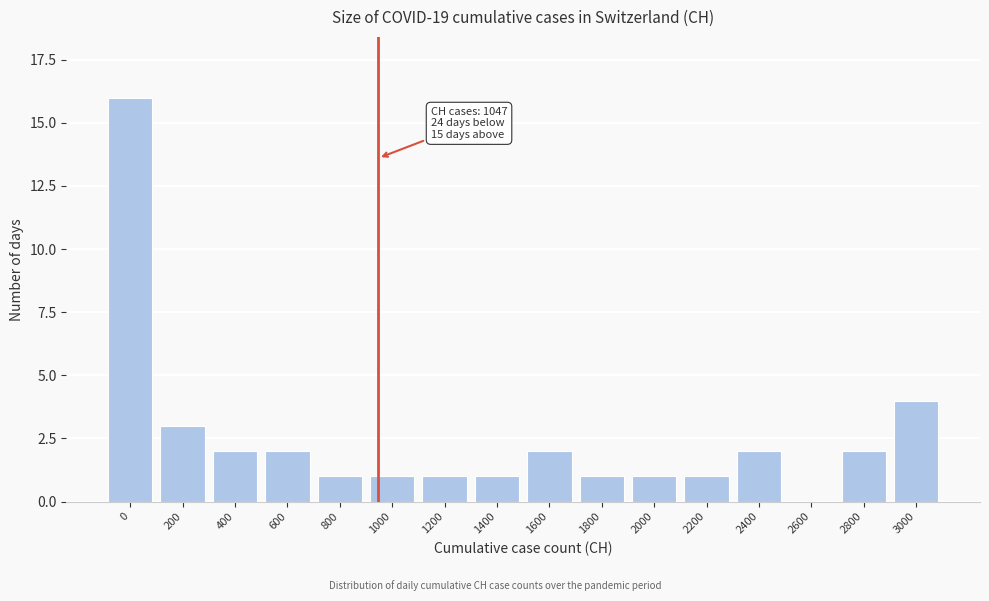

Reading left to right, list all the values displayed in this chart.

0=16	200=3	400=2	600=2	800=1	1000=1	1200=1	1400=1	1600=2	1800=1	2000=1	2200=1	2400=2	2600=0	2800=2	3000=4